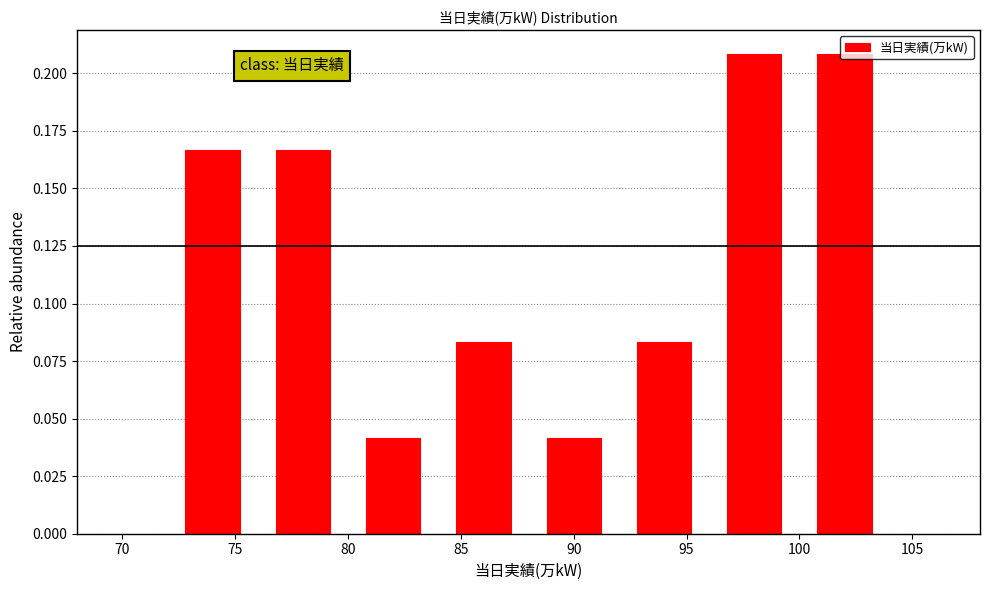

How tall is the bar that spans 92 to 96 on the x-axis? The values are not printed on the chart, so give them approximately, as read against the axis.

0.085